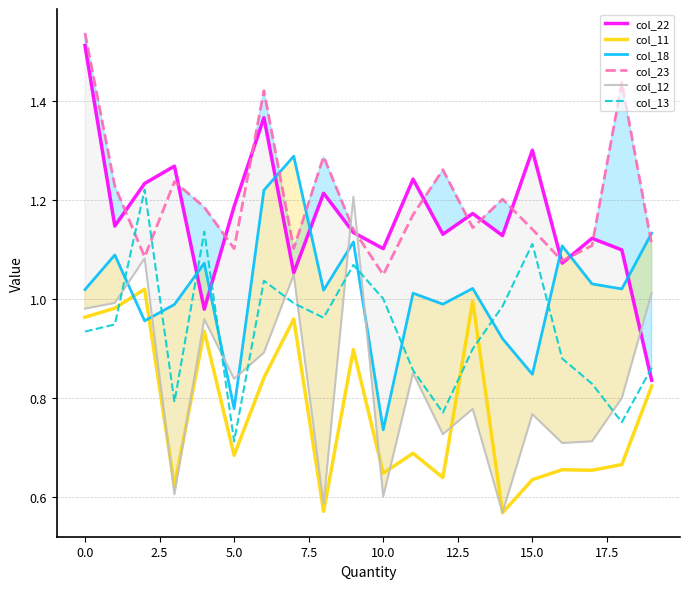

After their last crossing, which series has the higher values: col_22 or col_13?

col_13